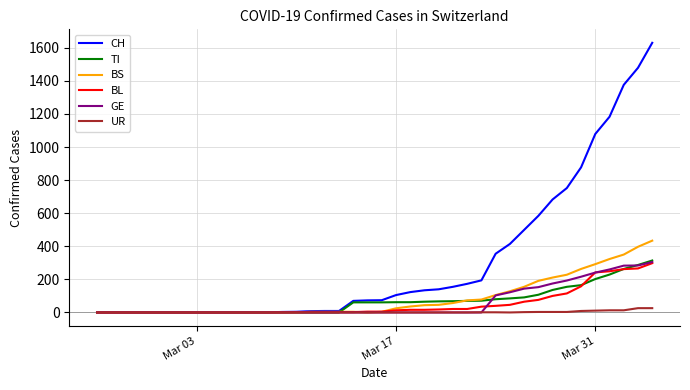

Which series has the largest total across all categories?

CH